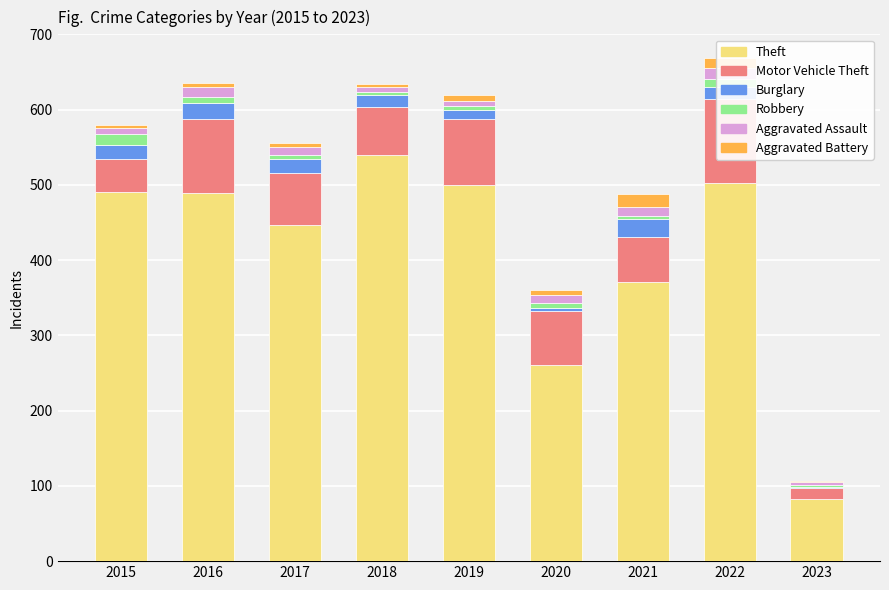

What is the spread (max minus min) of values at 2023?

82